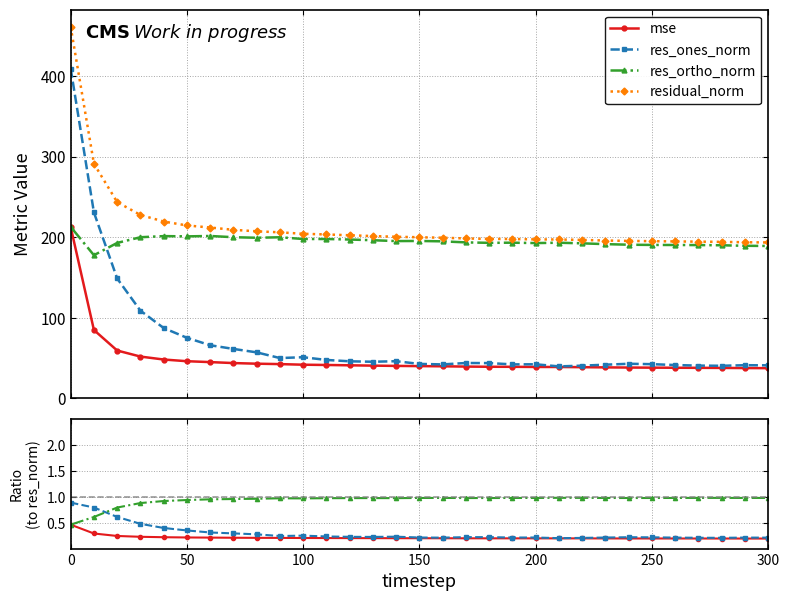

True or false: res_ortho_norm has more than 2 points higher than both neighbors.

True